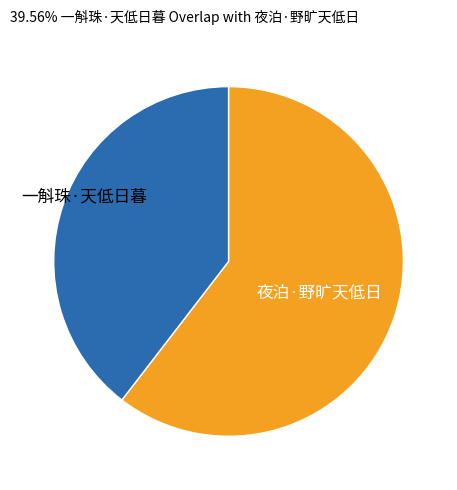

What is the largest slice in the pie chart?

夜泊·野旷天低日